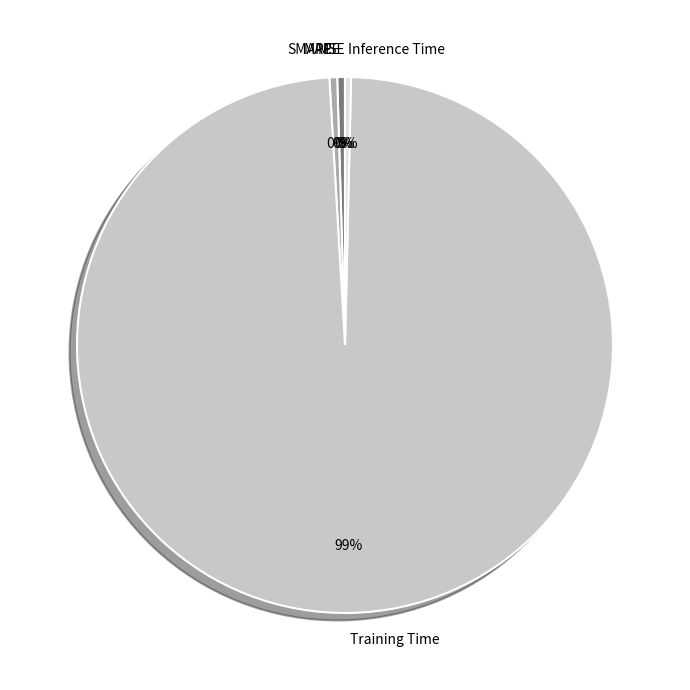

What is the largest slice in the pie chart?

Training Time